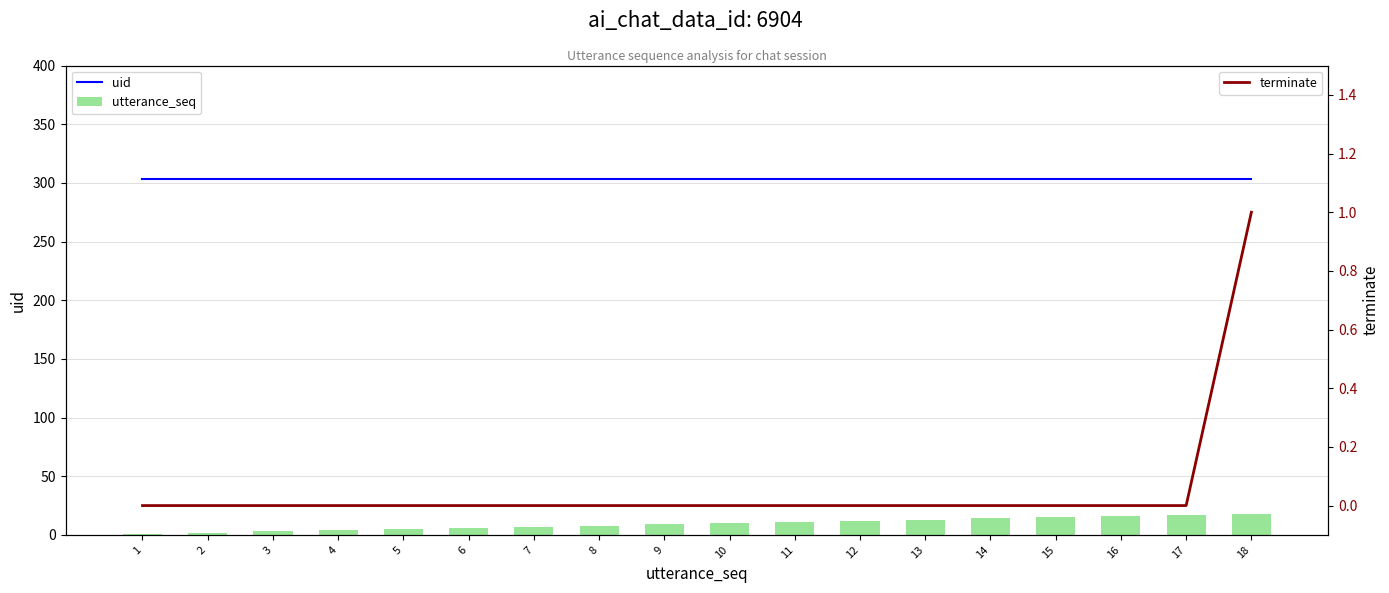

The utterance_seq series shows 20 at 14. True or false?

False